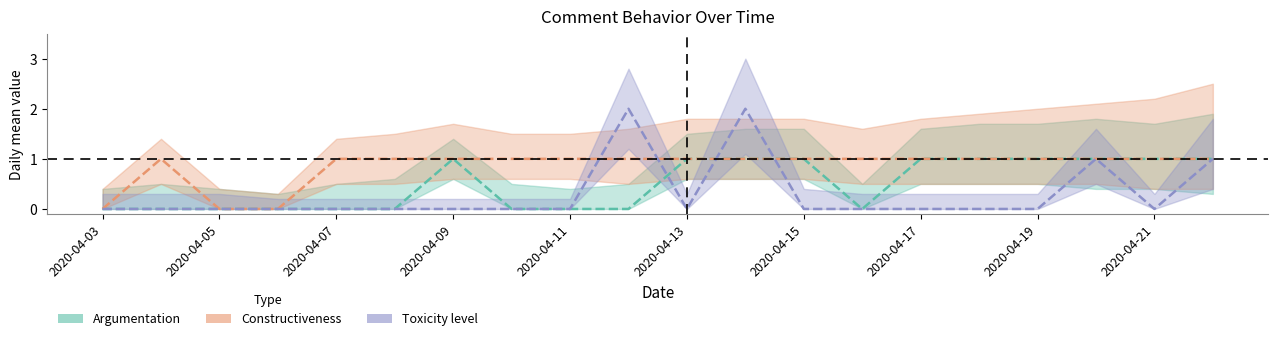

How many values in Toxicity level are above zero?

4